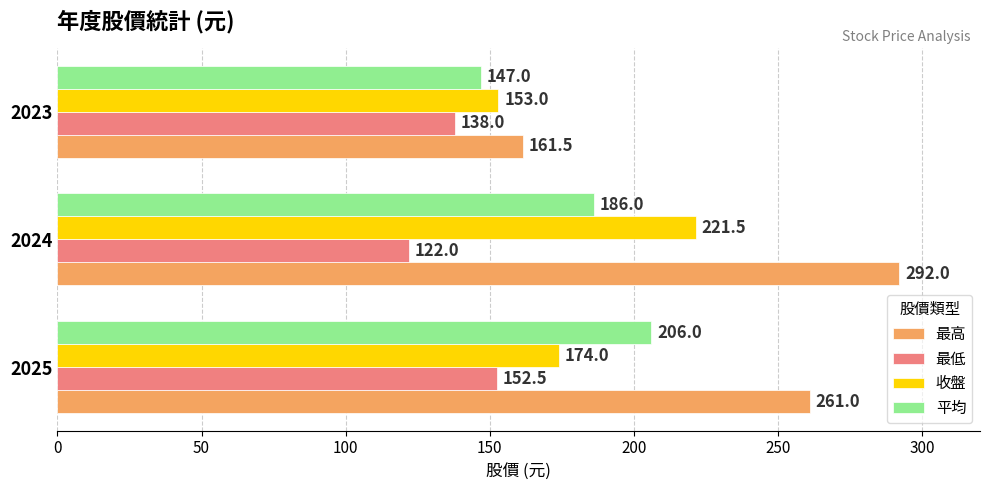

Which series changed the most between 2024 and 2023?

最高